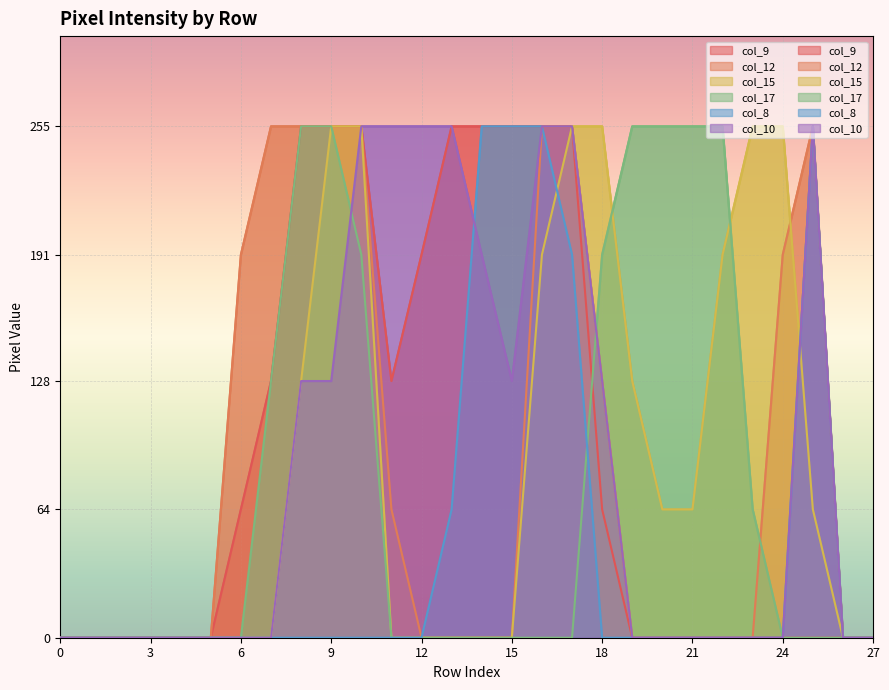

Reading left to right, transcribe all the data shown in this chart.

col_9: 0	0	0	0	0	0	64	128	255	255	255	128	191	255	255	255	255	255	64	0	0	0	0	0	0	0	0	0
col_12: 0	0	0	0	0	0	191	255	255	255	255	64	0	0	0	0	255	255	128	0	0	0	0	0	191	255	0	0
col_15: 0	0	0	0	0	0	0	0	128	255	255	0	0	0	0	0	191	255	255	128	64	64	191	255	255	64	0	0
col_17: 0	0	0	0	0	0	0	128	255	255	191	0	0	0	0	0	0	0	191	255	255	255	255	64	0	0	0	0
col_8: 0	0	0	0	0	0	0	0	0	0	0	0	0	64	255	255	255	191	0	0	0	0	0	0	0	255	0	0
col_10: 0	0	0	0	0	0	0	0	128	128	255	255	255	255	191	128	255	255	128	0	0	0	0	0	0	255	0	0